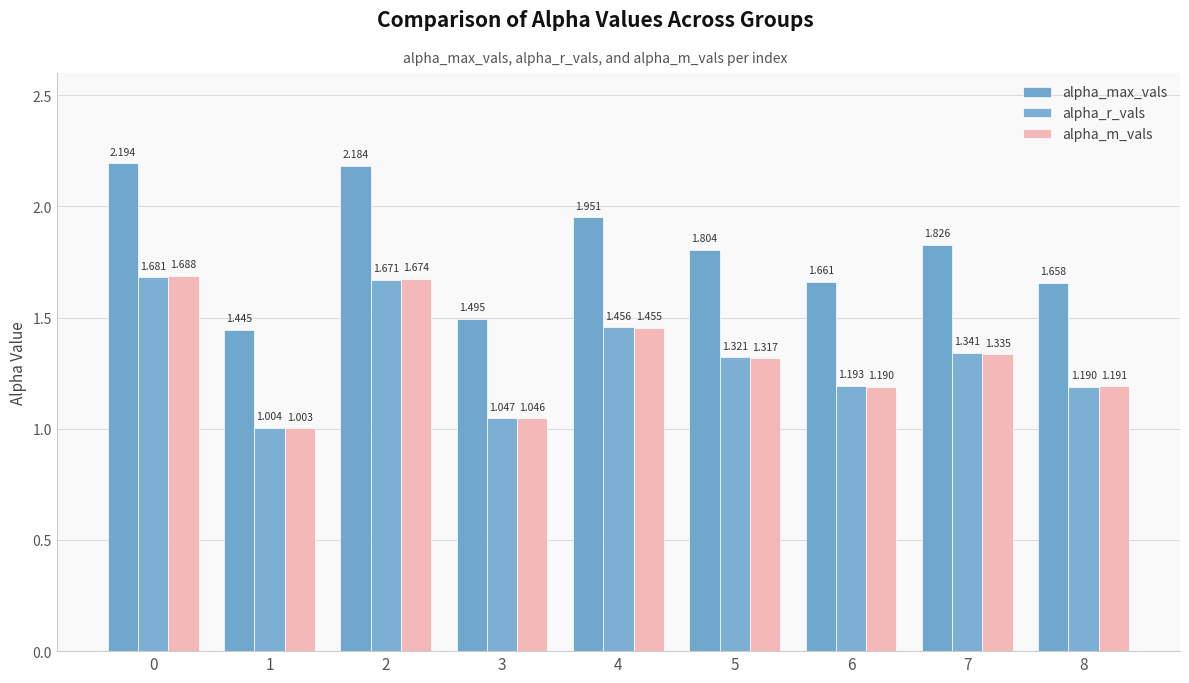

What is the spread (max minus min) of values at 2?

0.5